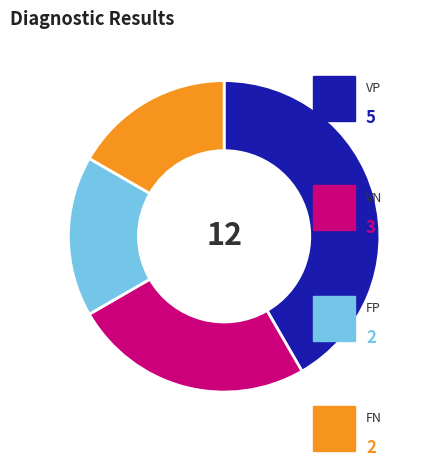

Does any single category account for the majority?

No